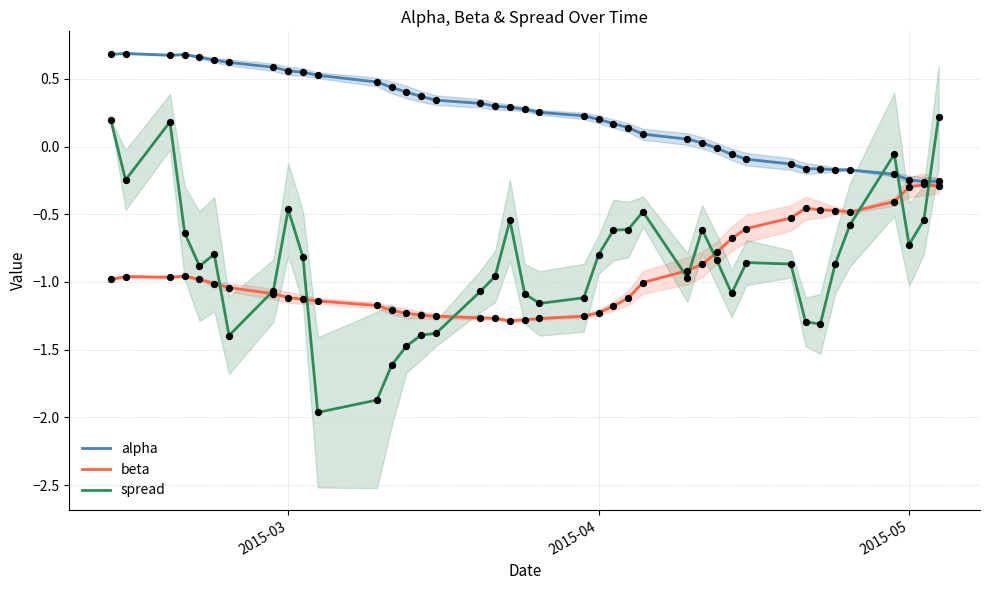

Which series ends up on top after the final intersection of spread and alpha?

spread